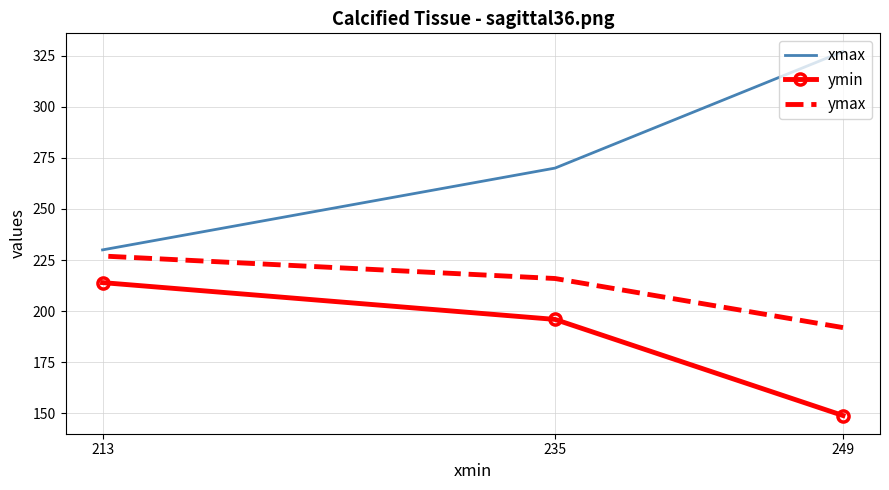

Where is ymax nearest to the value 209?

235